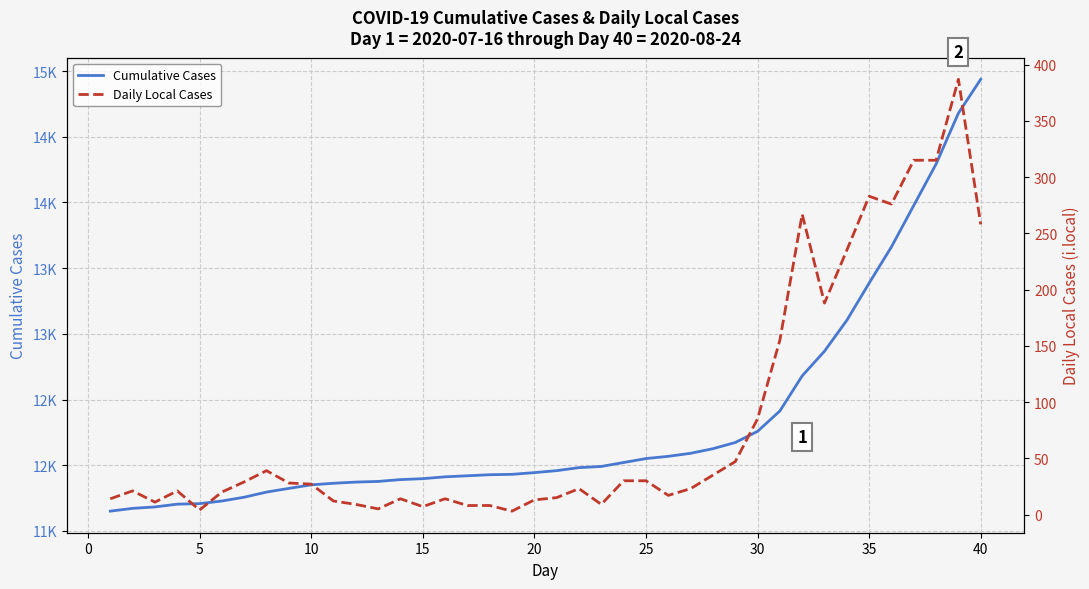

Reading left to right, list all the values displayed in this chart.

Cumulative Cases: 11651	11672	11683	11704	11708	11728	11757	11796	11824	11851	11863	11872	11877	11891	11898	11912	11920	11928	11931	11944	11959	11982	11991	12021	12051	12068	12091	12126	12173	12258	12413	12680	12868	13103	13386	13662	13977	14292	14679	14937
Daily Local Cases: 14	21	11	21	4	20	29	39	28	27	12	9	5	14	7	14	8	8	3	13	15	23	9	30	30	17	23	35	47	85	155	267	188	235	283	276	315	315	387	258